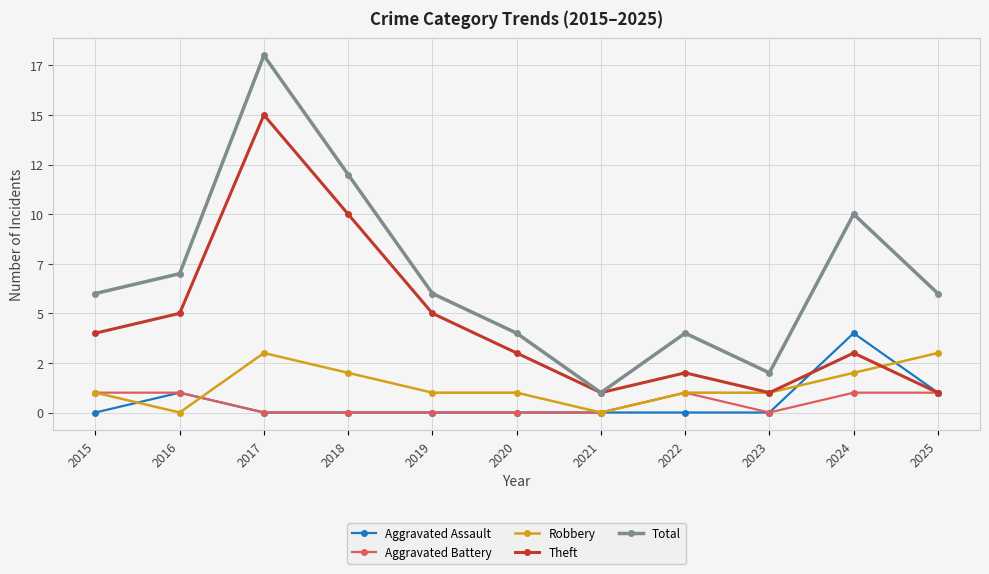

Reading right to left, extract all data points from this chart.

Aggravated Assault: 2025=1	2024=4	2023=0	2022=0	2021=0	2020=0	2019=0	2018=0	2017=0	2016=1	2015=0
Aggravated Battery: 2025=1	2024=1	2023=0	2022=1	2021=0	2020=0	2019=0	2018=0	2017=0	2016=1	2015=1
Robbery: 2025=3	2024=2	2023=1	2022=1	2021=0	2020=1	2019=1	2018=2	2017=3	2016=0	2015=1
Theft: 2025=1	2024=3	2023=1	2022=2	2021=1	2020=3	2019=5	2018=10	2017=15	2016=5	2015=4
Total: 2025=6	2024=10	2023=2	2022=4	2021=1	2020=4	2019=6	2018=12	2017=18	2016=7	2015=6